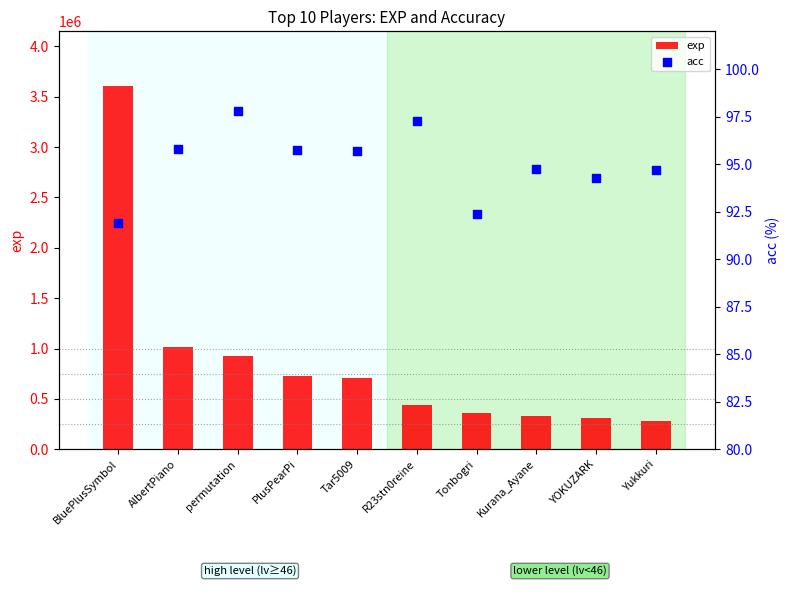

What is the total value across all series at Kurana_Ayane?

330890.8